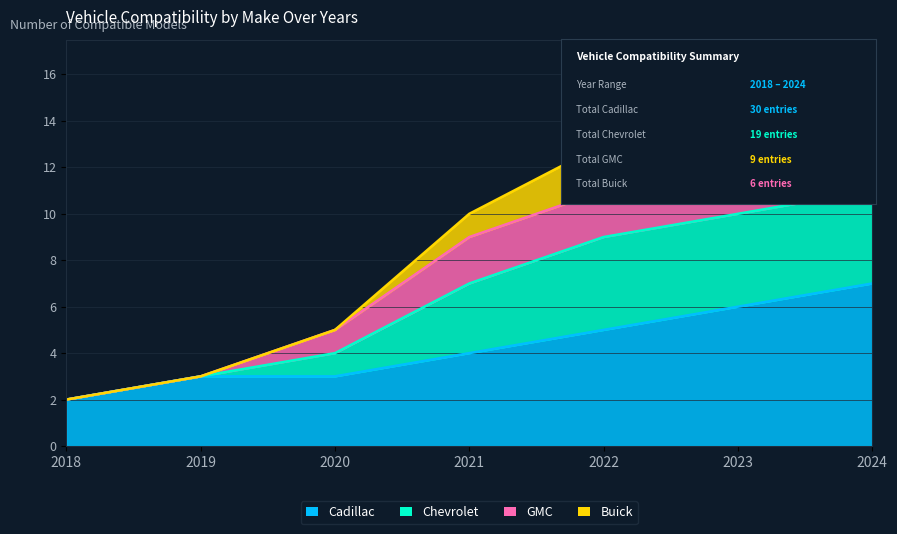

Does the chart have visible grid lines?

Yes